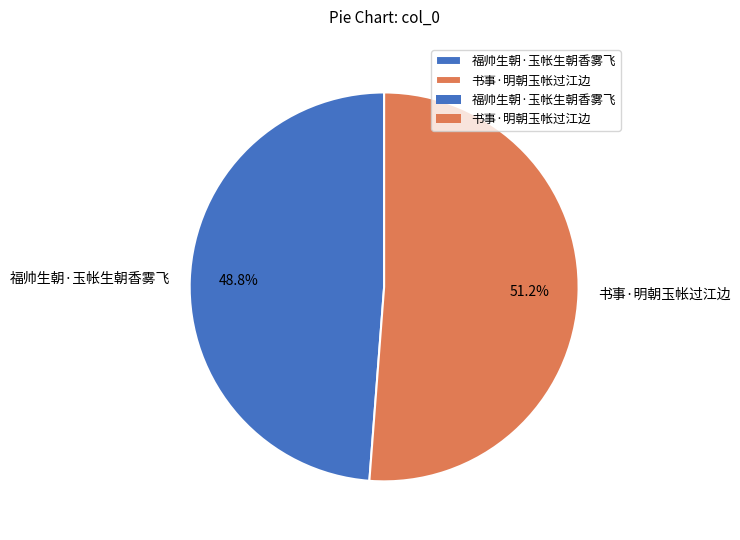

To the nearest percent, what portion does 书事·明朝玉帐过江边 represent?

51%